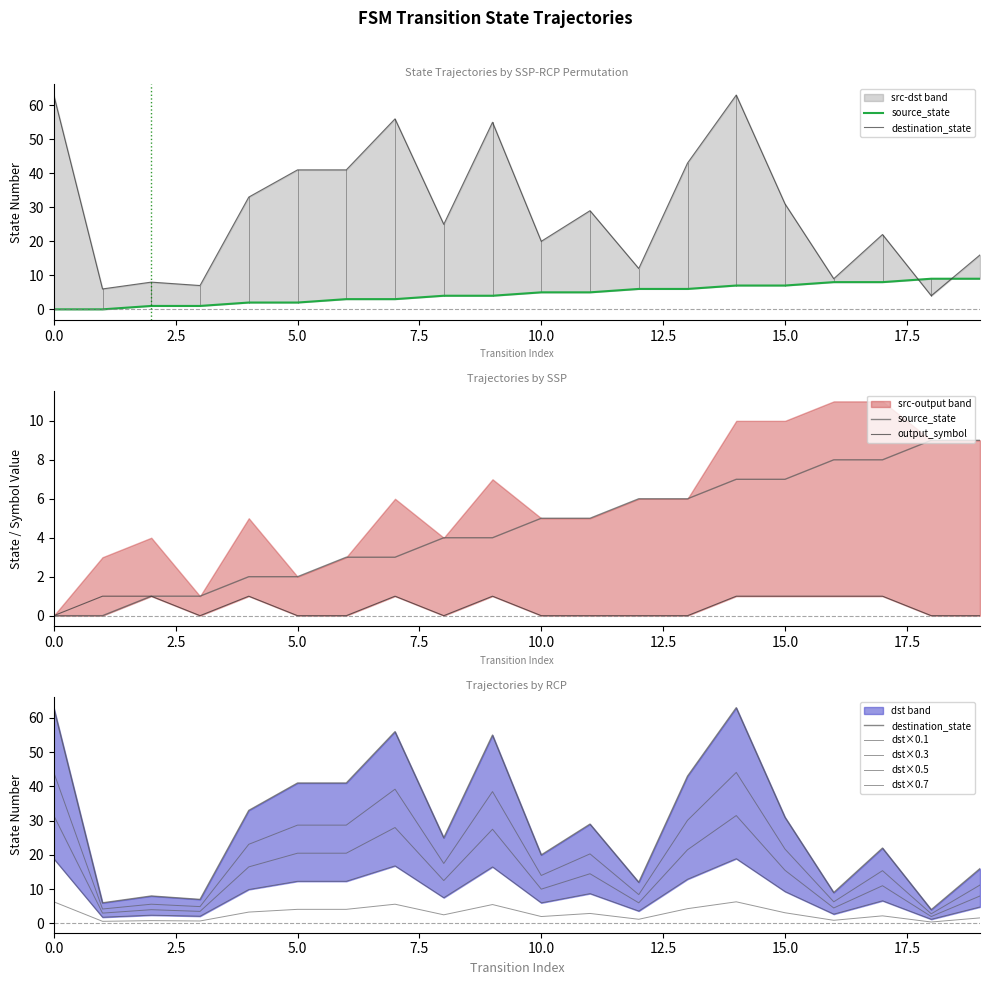

How many positive values does the source_state series have?

18